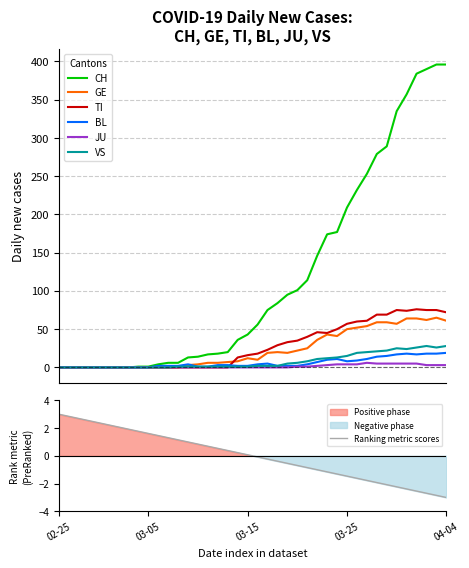

What is the label of the 32nd point from the right?

2020-03-04